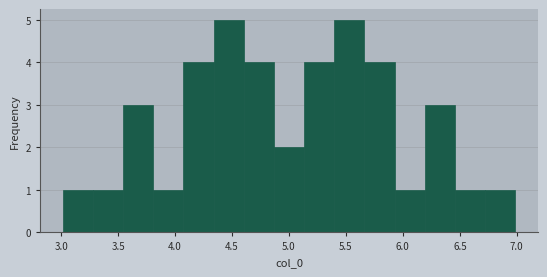

Reading left to right, transcribe this chart: for each bar, give the range it covers on the x-axis and its height. Neither the bar edges nor the heights are printed on the chart, so give them approximately, as read against the axes.

3.00 to 3.30: 1
3.30 to 3.55: 1
3.55 to 3.80: 3
3.80 to 4.05: 1
4.05 to 4.35: 4
4.35 to 4.60: 5
4.60 to 4.85: 4
4.85 to 5.15: 2
5.15 to 5.40: 4
5.40 to 5.65: 5
5.65 to 5.95: 4
5.95 to 6.20: 1
6.20 to 6.45: 3
6.45 to 6.70: 1
6.70 to 7.00: 1